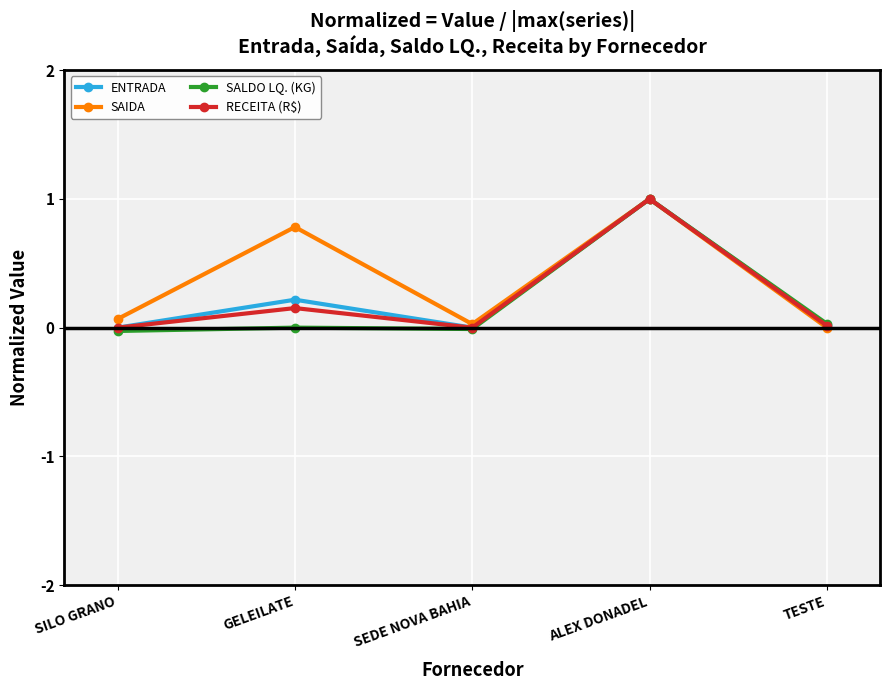

Is this an area chart (filled region under the line)?

No